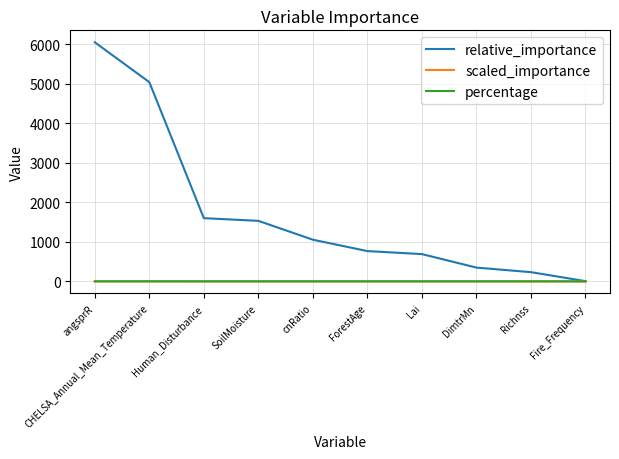

Which series has the largest range (max minus min)?

relative_importance